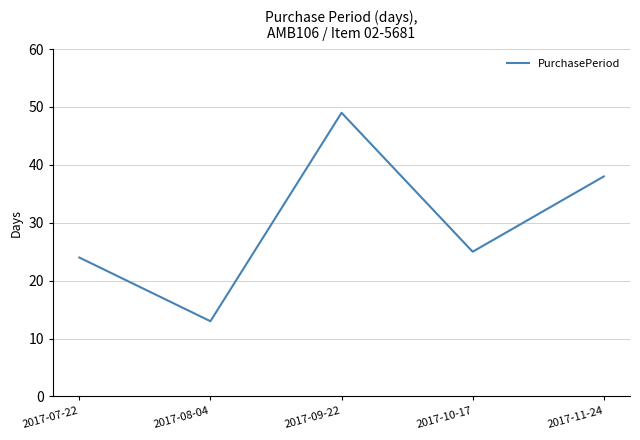

Reading left to right, extract all data points from this chart.

2017-07-22=24	2017-08-04=13	2017-09-22=49	2017-10-17=25	2017-11-24=38